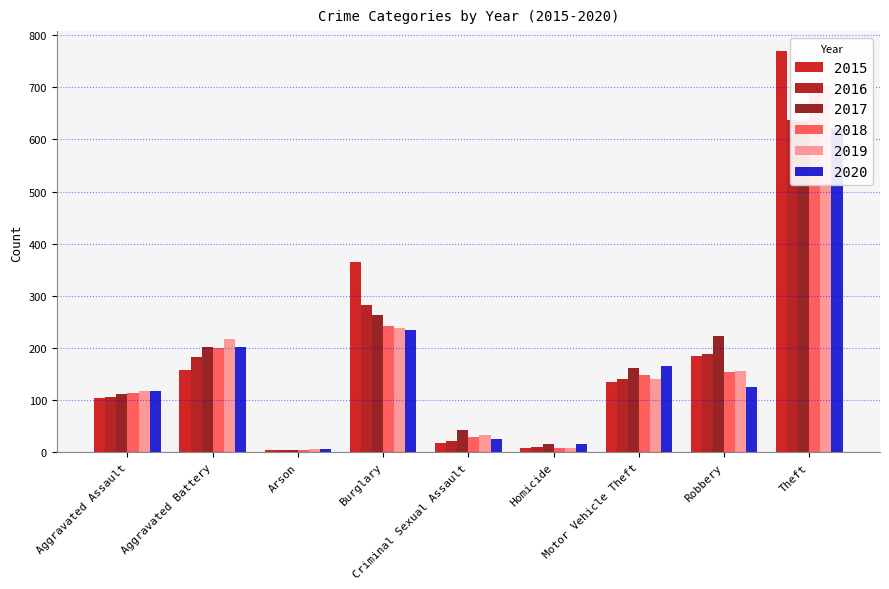

How many values in the 2020 series exceed 126?

4